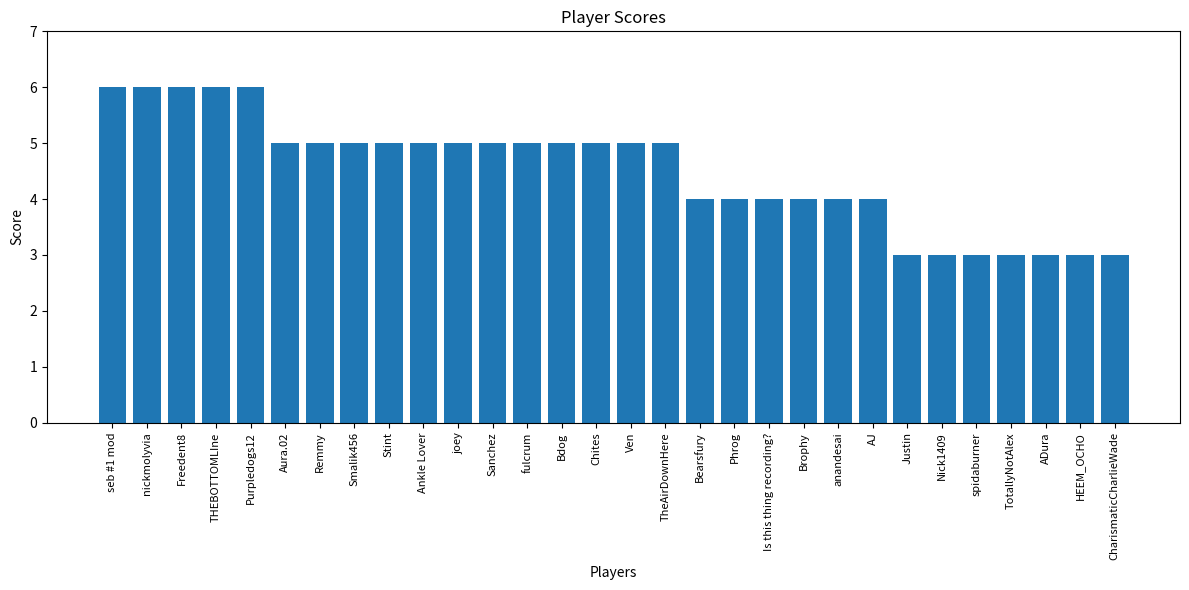

Which has a higher value, Is this thing recording? or Remmy?

Remmy